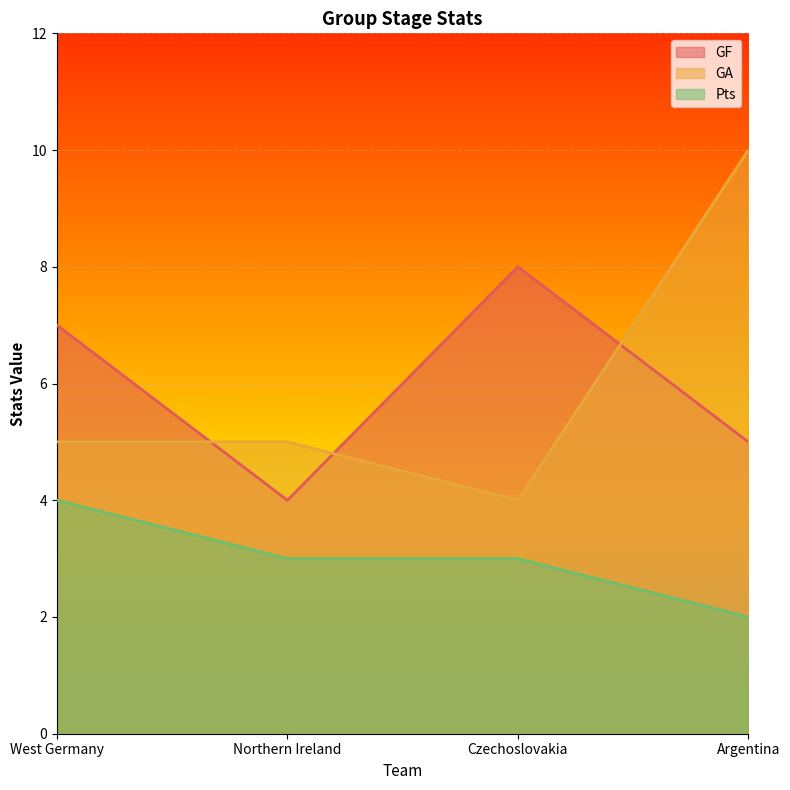

The GF series shows 10 at West Germany. True or false?

False